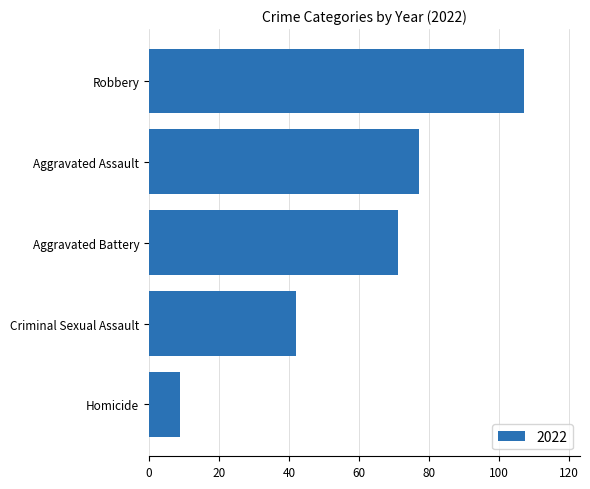

What is the average value?

61